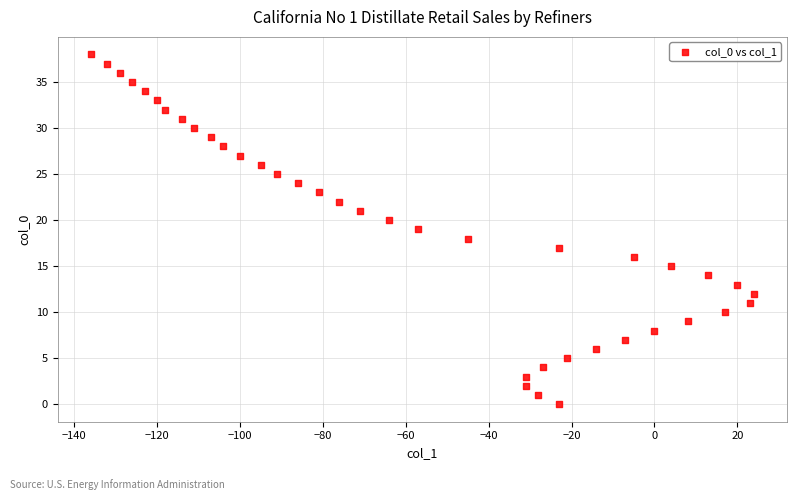

What is the range of X values (max minus min)?

160